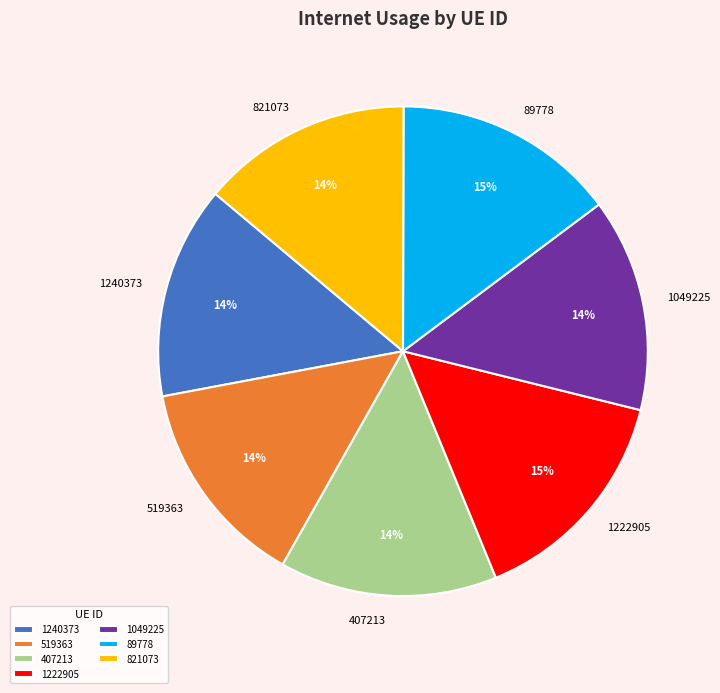

To the nearest percent, what is the average slice percentage?

14%